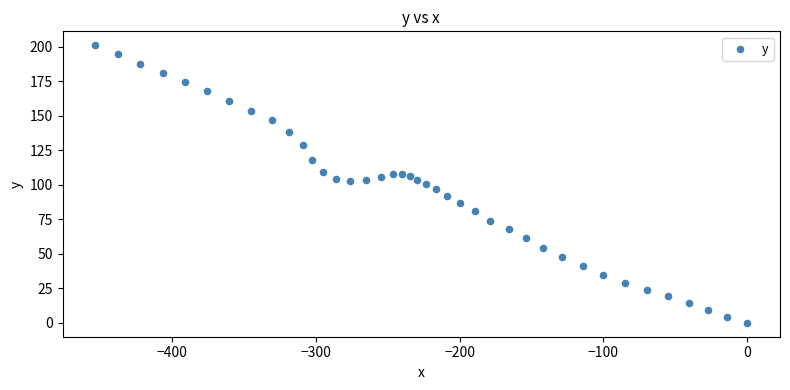

What is the range of X values (max minus min)?

453.2